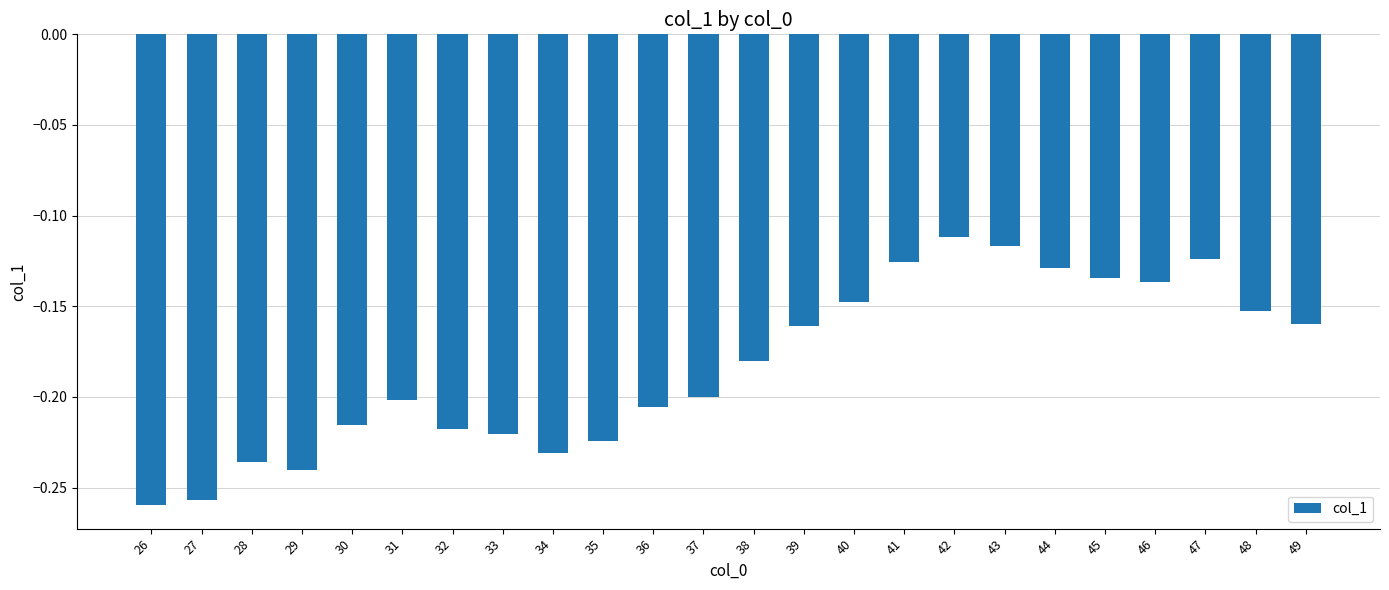

Between 26 and 28, which is larger?

28